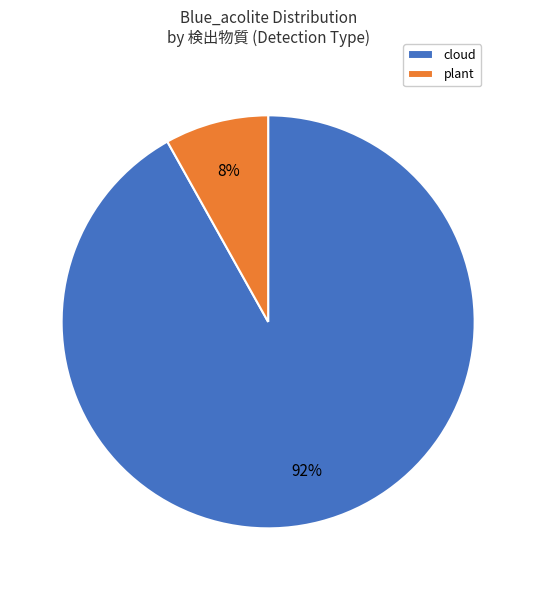

Is there any slice that represents more than half of the pie?

Yes